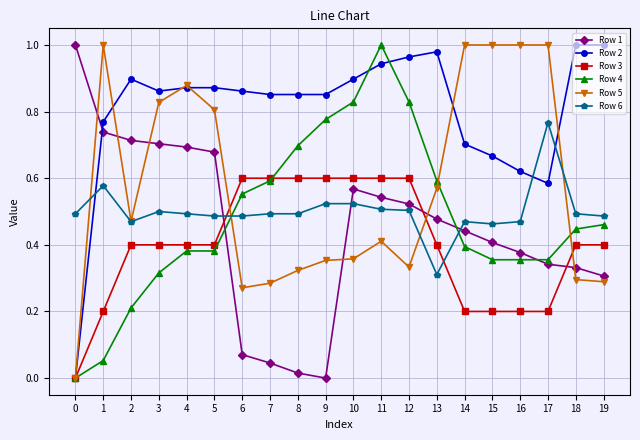

At how many categories does at least one series exceed 0?

20